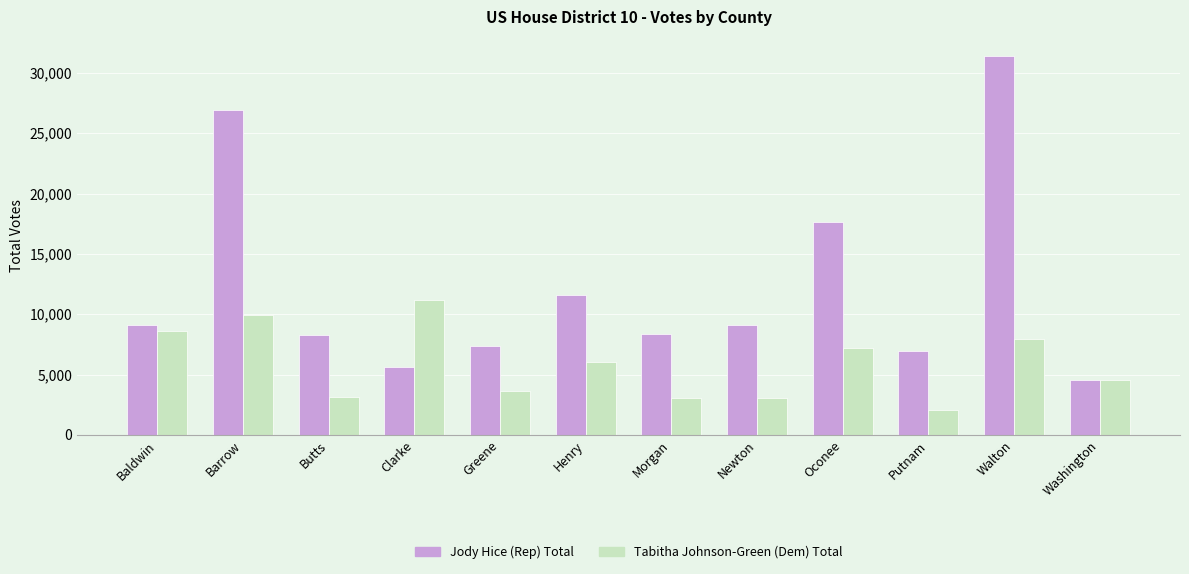

How many bars are there in total?

24